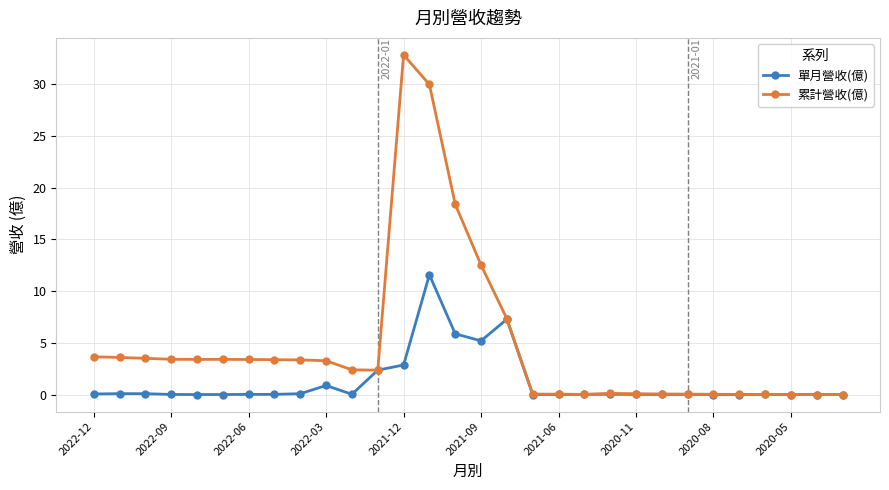

What is the value of the 累計營收(億) point at the 4th from the left?

3.4